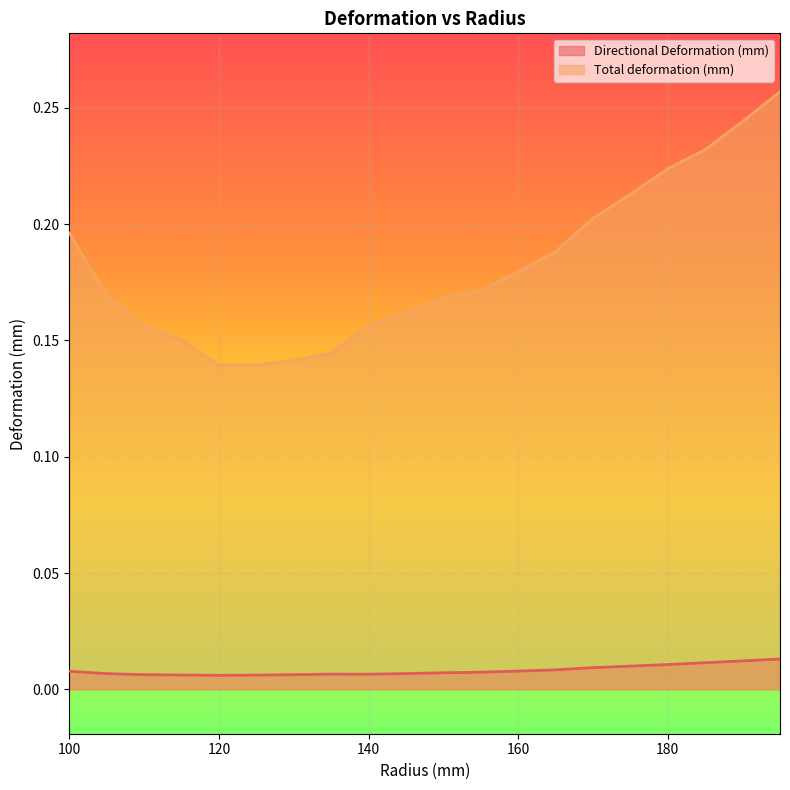

Is the value of Total deformation (mm) at 195 greater than the value of Directional Deformation (mm) at 115?

Yes